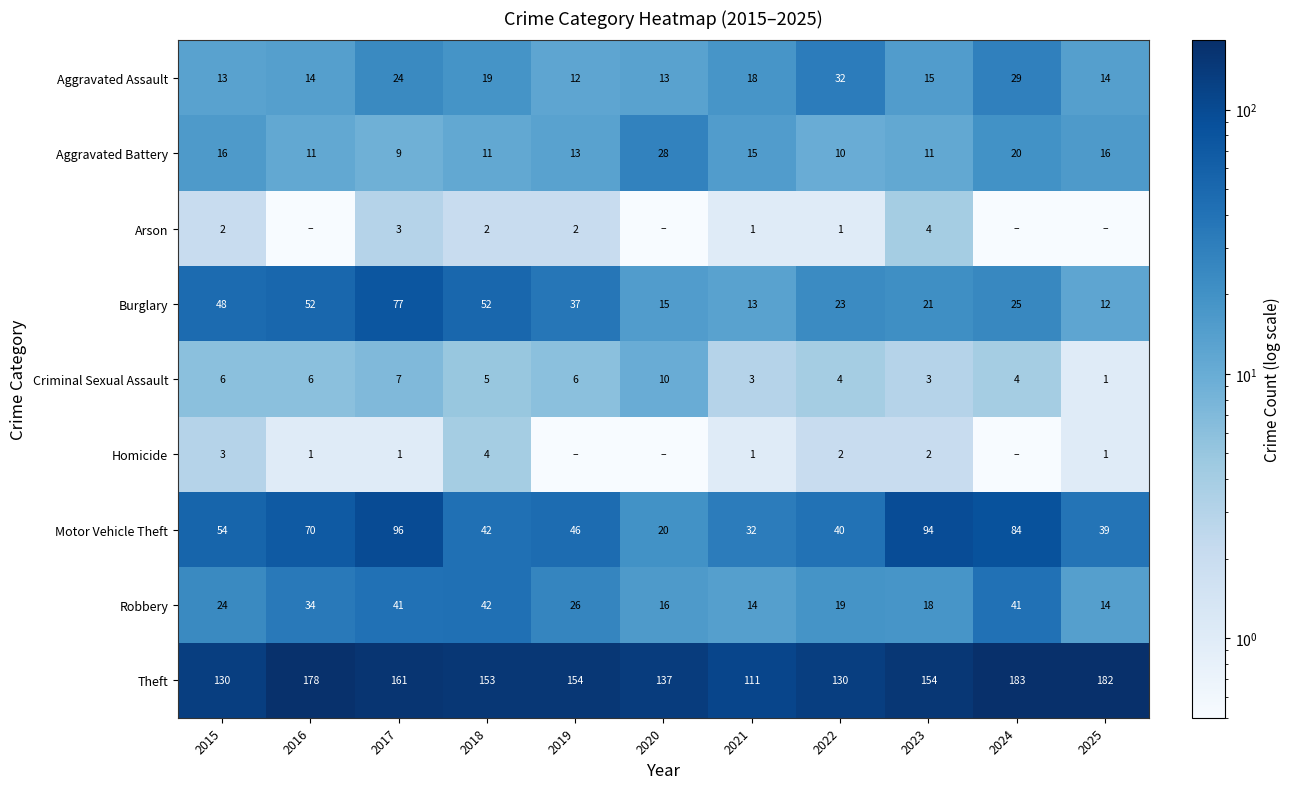

What is the difference between the highest and lowest values at 2022?

129.0